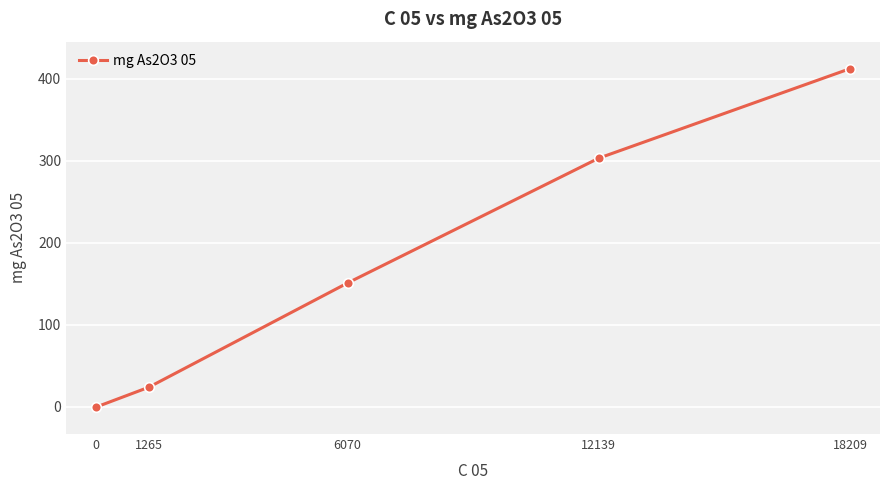

Does the chart have visible grid lines?

Yes